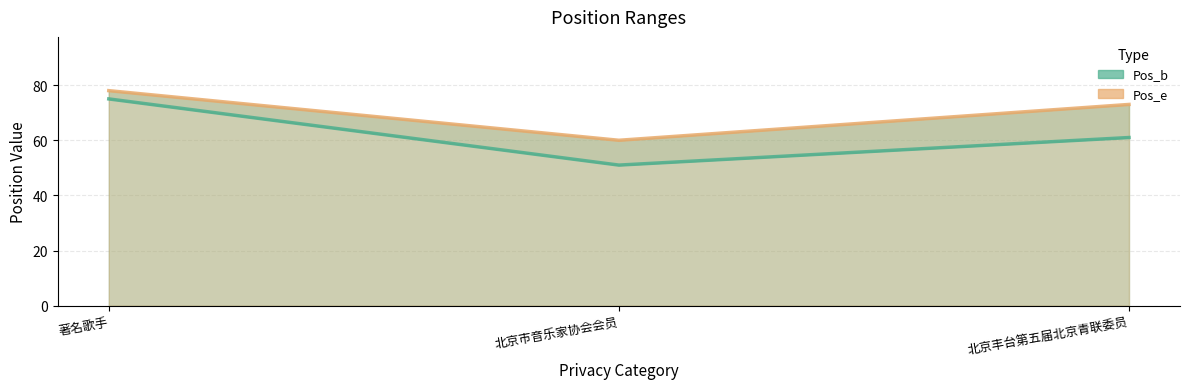

Which has a higher value, 北京市音乐家协会会员 or 北京丰台第五届北京青联委员?

北京丰台第五届北京青联委员